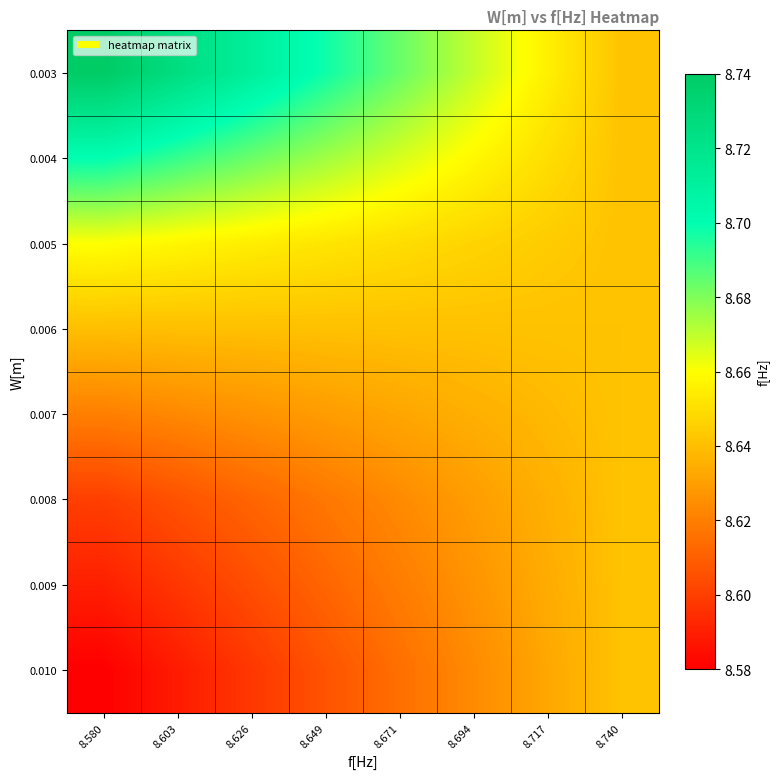

What is the total value across all series at 8.717?

69.1